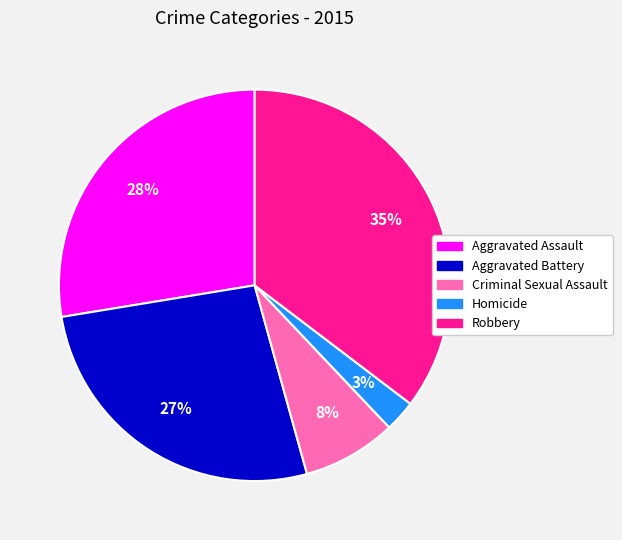

True or false: Aggravated Assault accounts for 28% of the total.

True